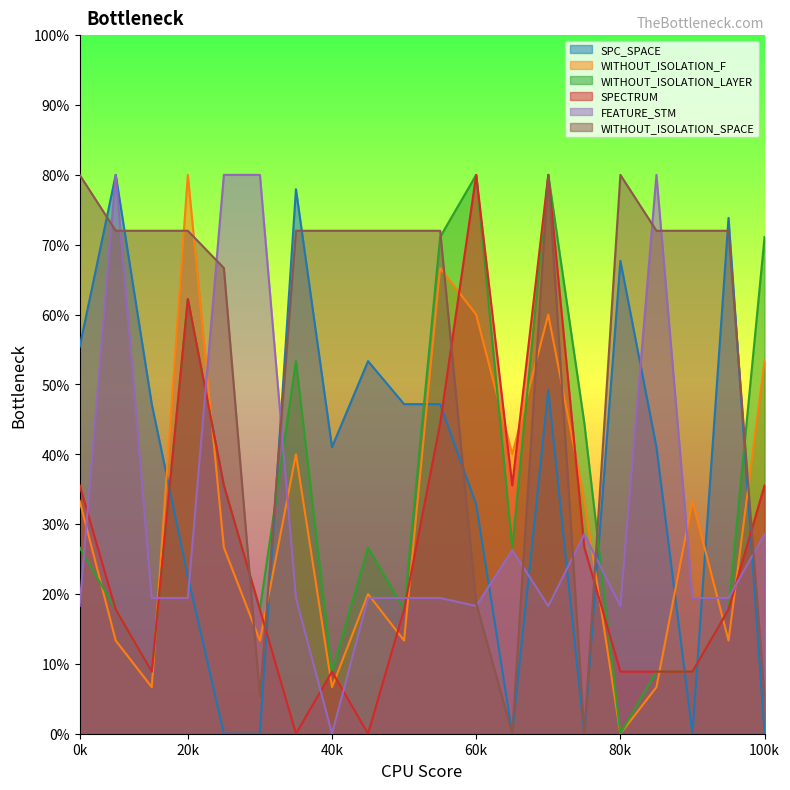

What is the total value across all series at 20k?

318.4